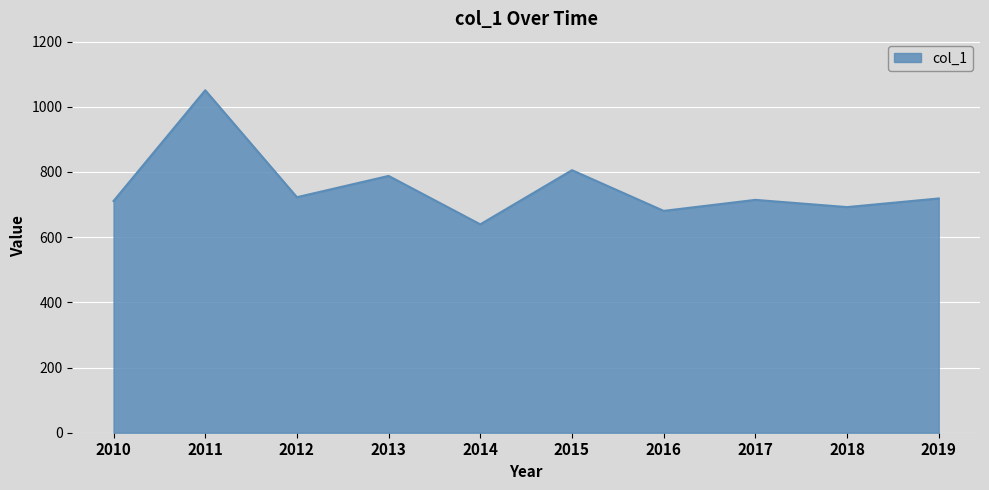

The chart shows a value of 714.3 at 2017. True or false?

True